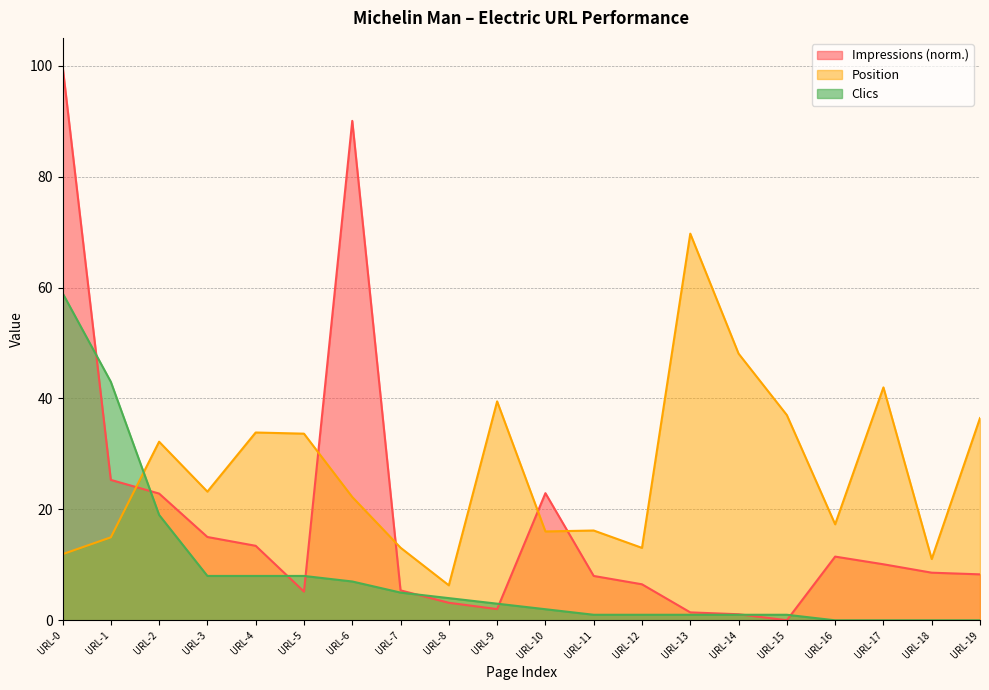

What is the value of the Clics point at the 5th from the left?

8.0